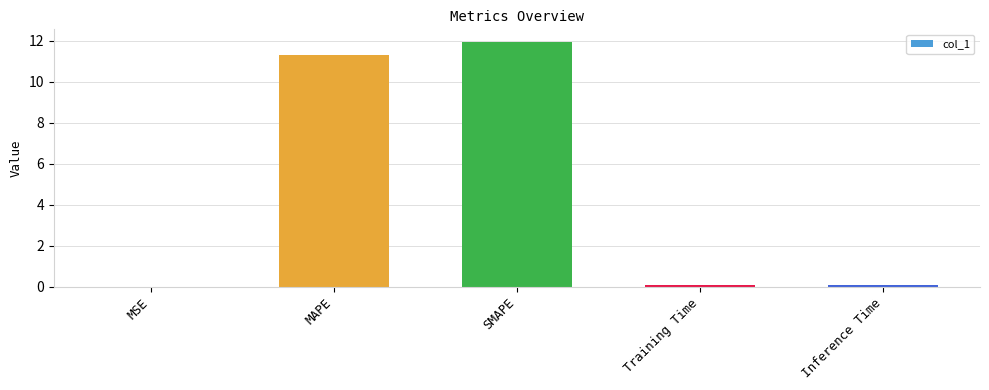

What is the sum of the values at SMAPE and Training Time?

12.0